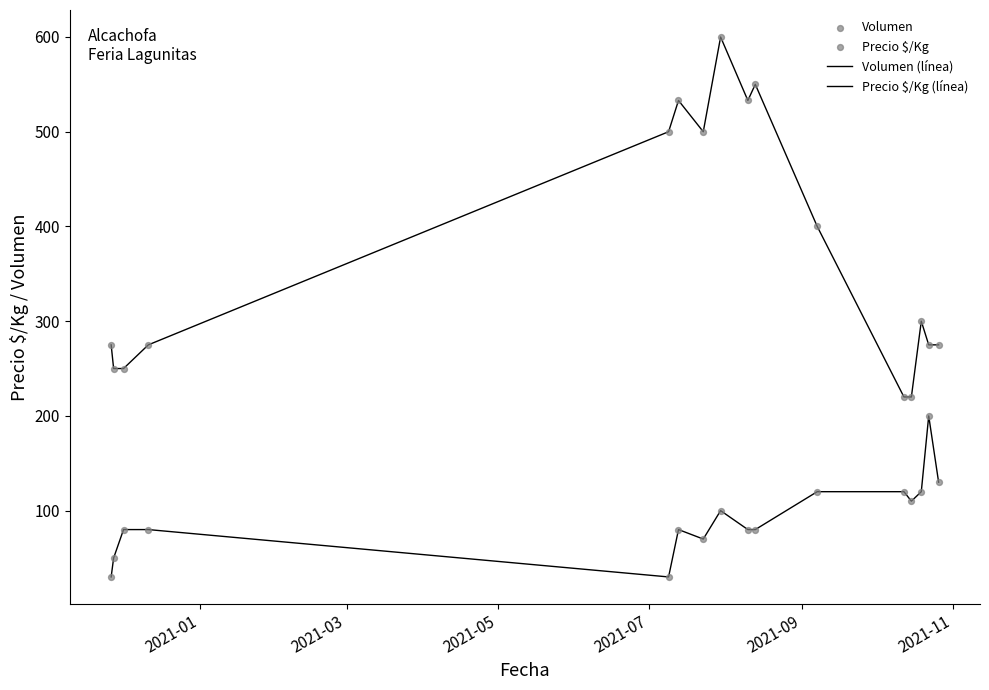

Does the chart have visible grid lines?

No